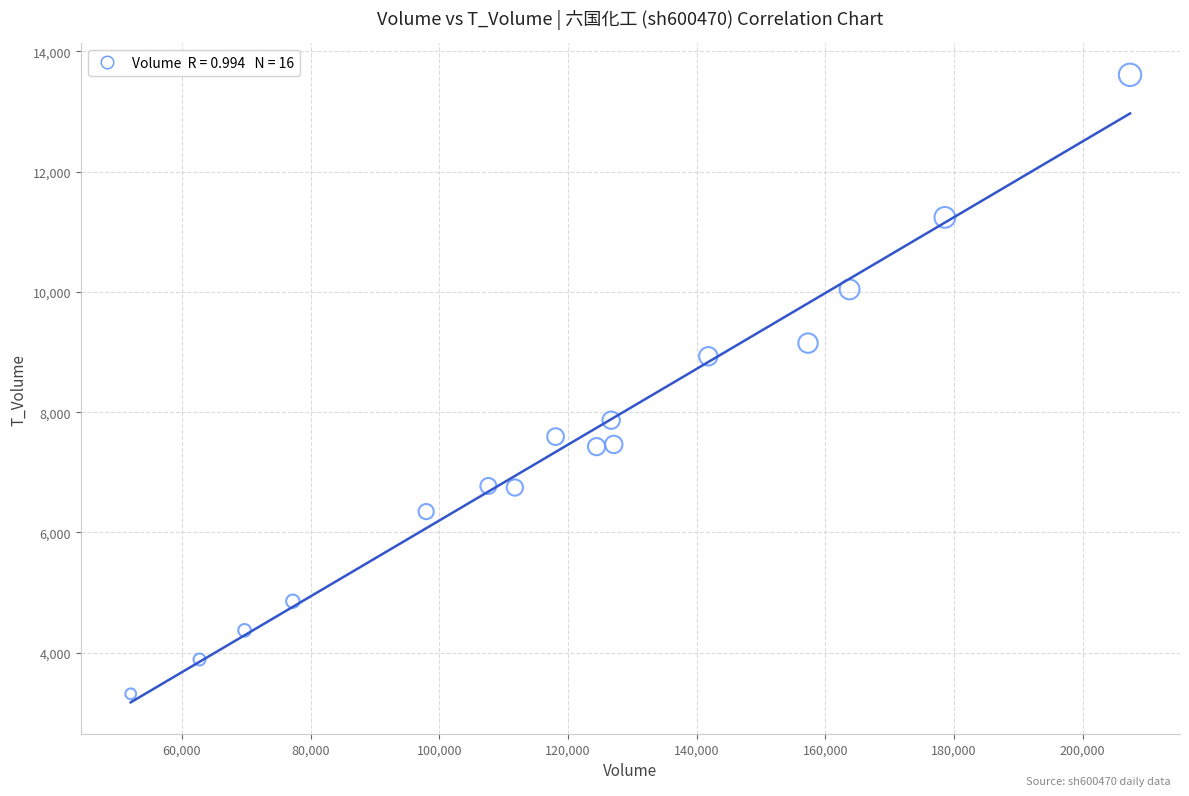

What is the range of Y values (max minus min)?

10295